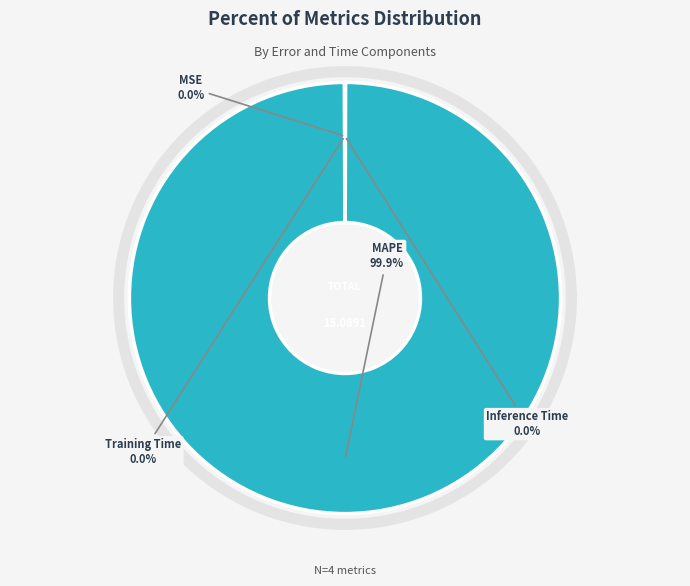

Does MAPE represent more than half of the total?

Yes